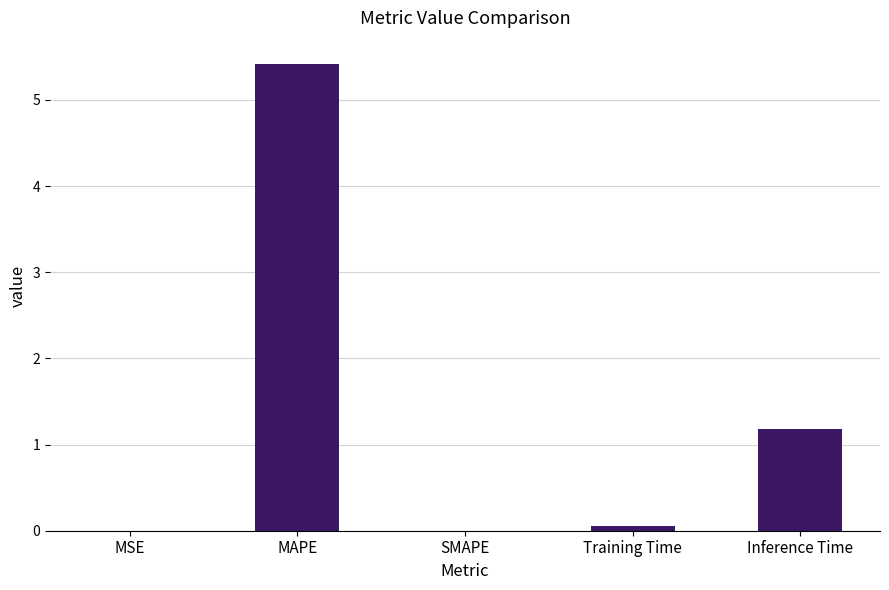

What is the sum of all values?

6.7